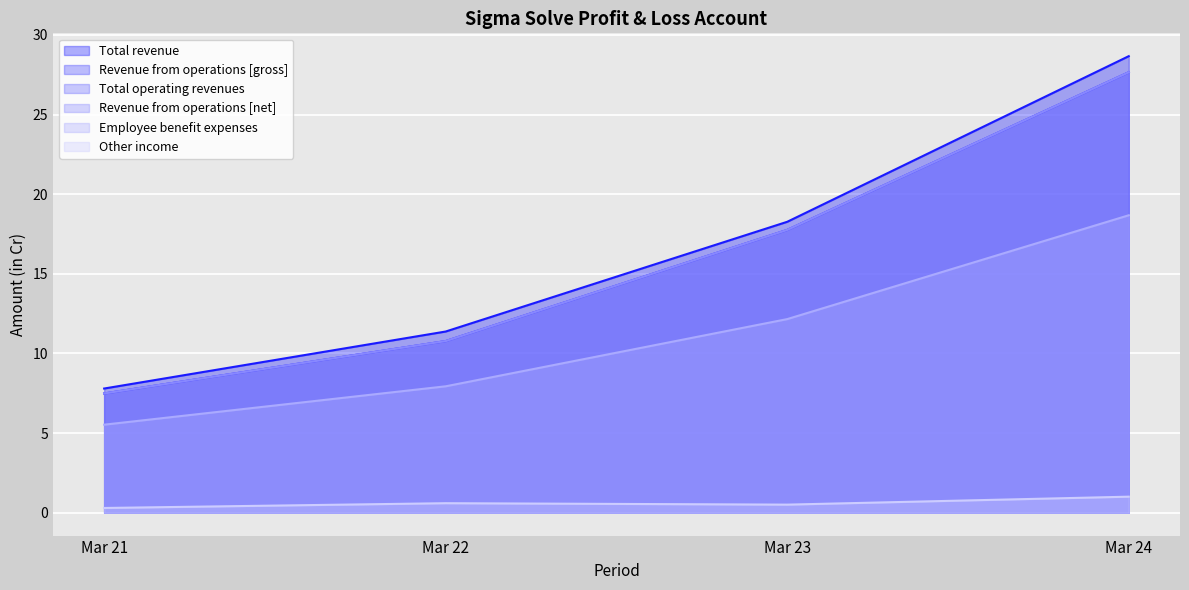

True or false: Total operating revenues and Other income cross at least once.

False